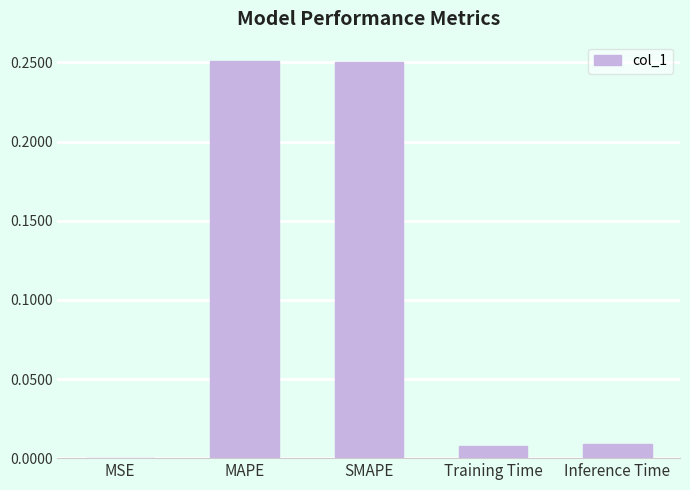

Between Training Time and SMAPE, which is larger?

SMAPE